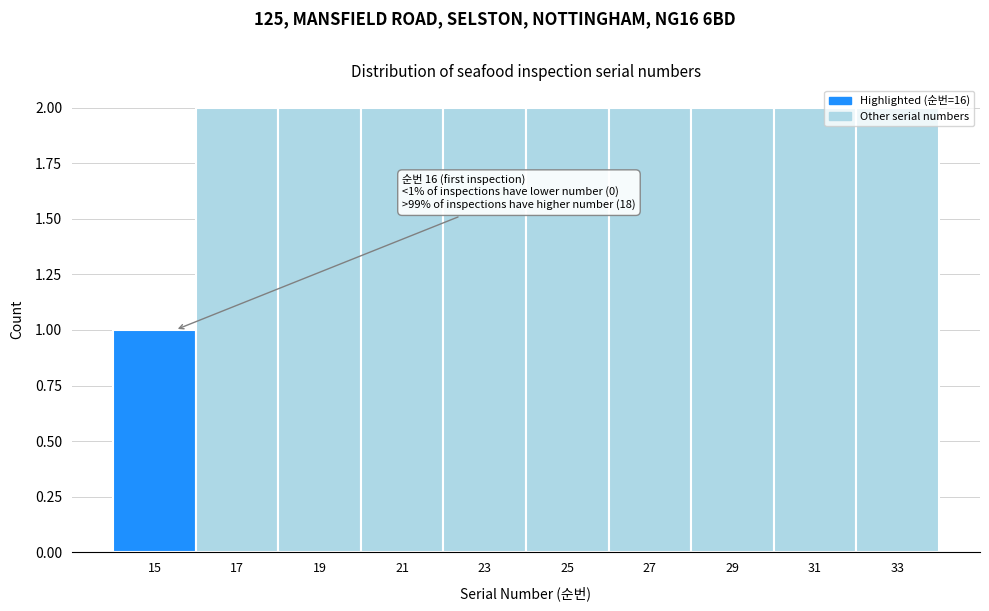

What is the value of the 8th bar from the left?

2